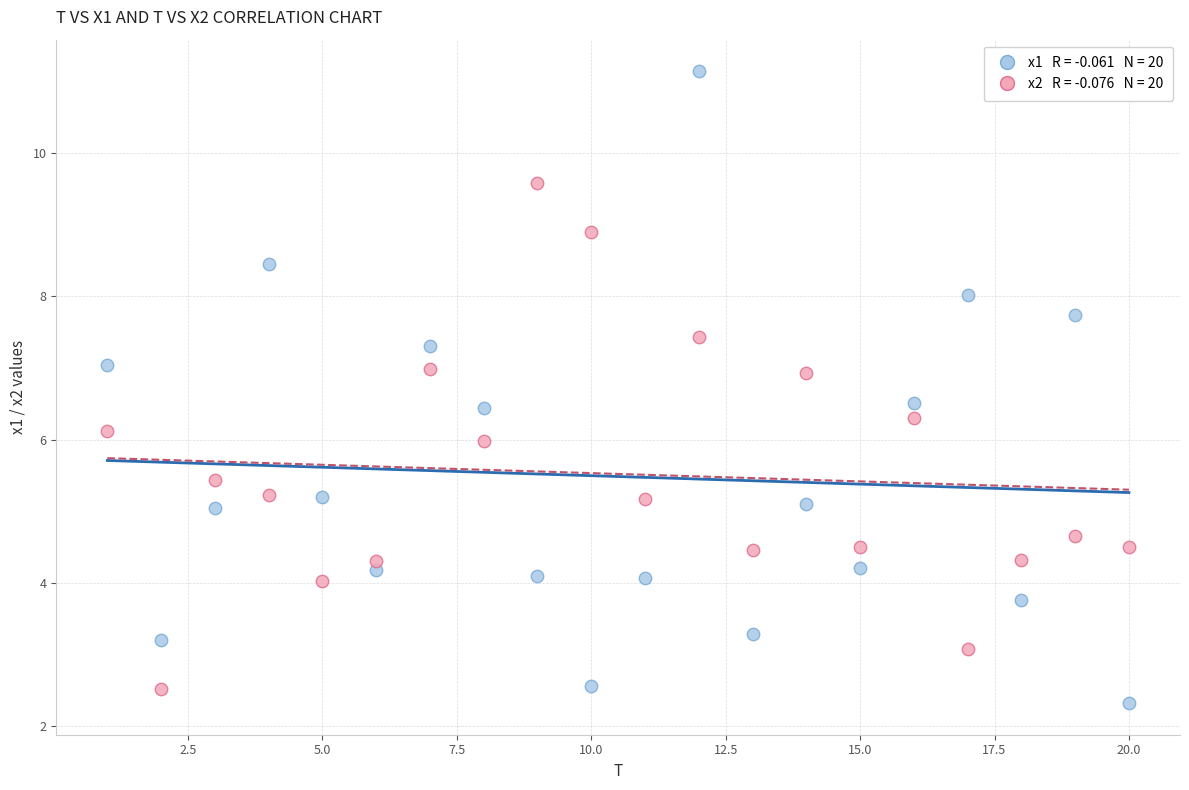

Across all data points, what is the range of Y values (max minus min)?

8.8